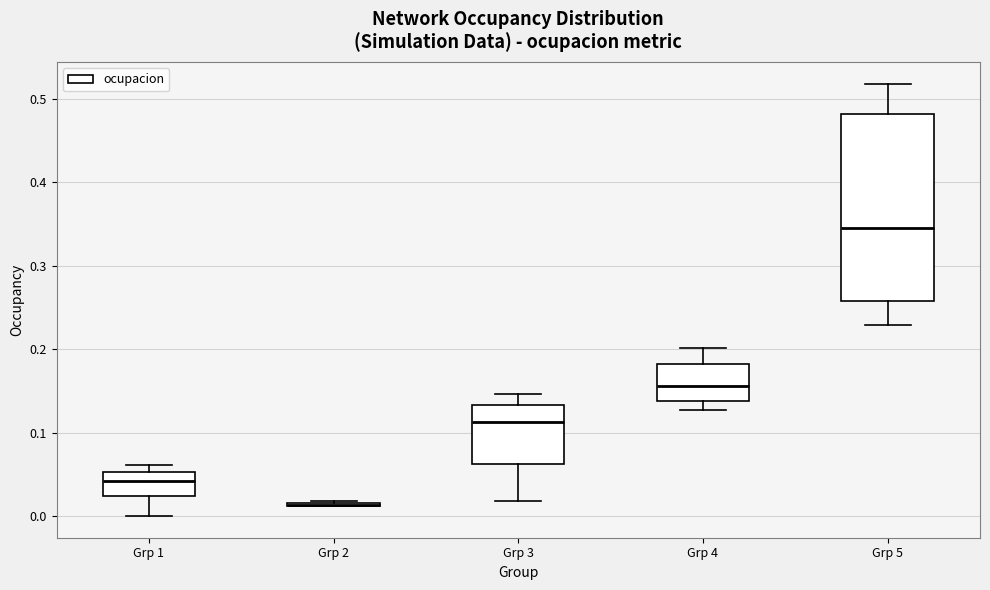

Reading left to right, transcribe this box plot: for each box, give where its median line is, the range the box spans, and where its two whiskers end, as read against the y-axis. The values are not printed on the chart, so give them approximately, as read against the axis.

Grp 1: median 0.04, box 0.02 to 0.05, whiskers 0.00 to 0.06
Grp 2: box collapsed to a line at 0.01, whiskers 0.01 to 0.02
Grp 3: median 0.11, box 0.06 to 0.13, whiskers 0.02 to 0.15
Grp 4: median 0.16, box 0.14 to 0.18, whiskers 0.13 to 0.20
Grp 5: median 0.35, box 0.26 to 0.48, whiskers 0.23 to 0.52